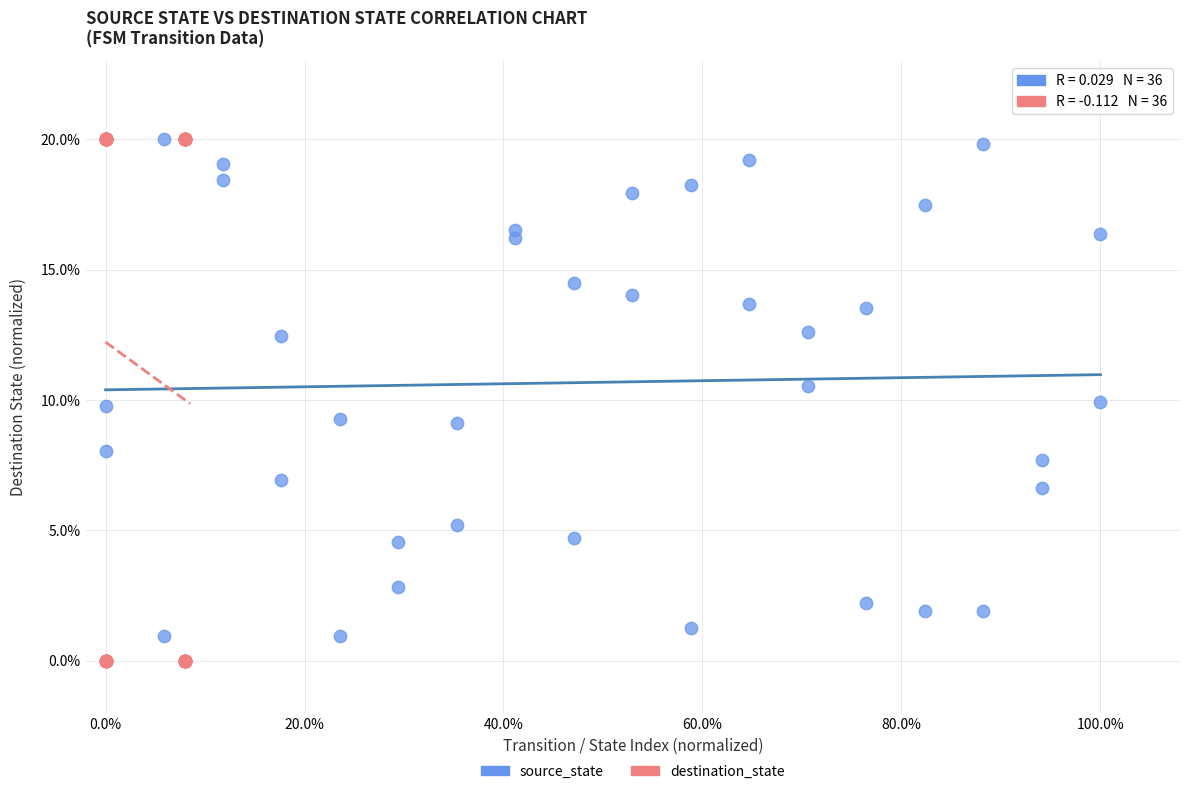

Which series reaches the minimum Y coordinate?

destination_state